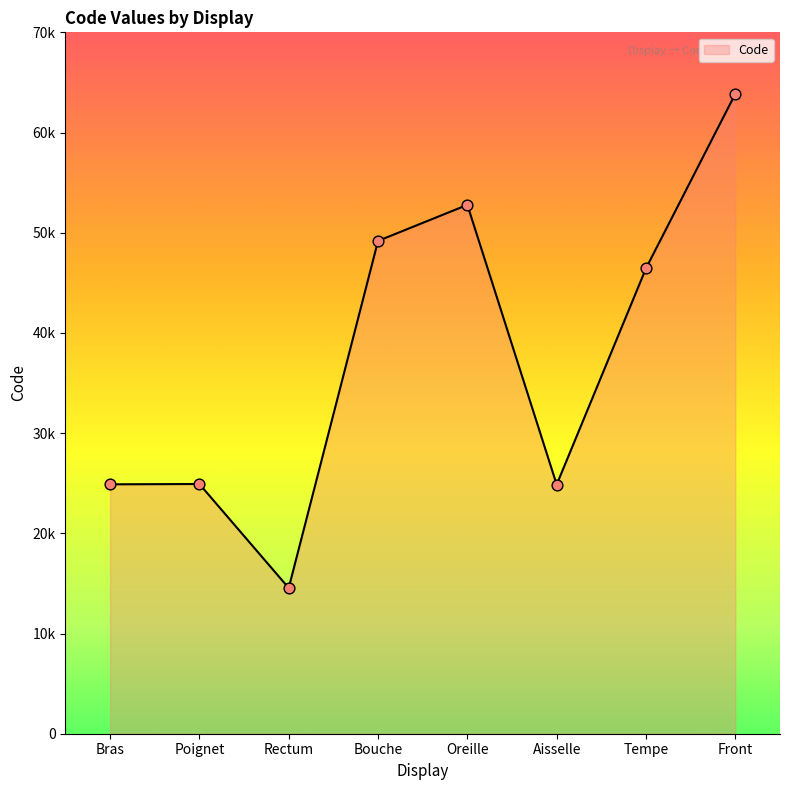

Approximately how many times larger is the value at Aisselle compared to Poignet?

1.0